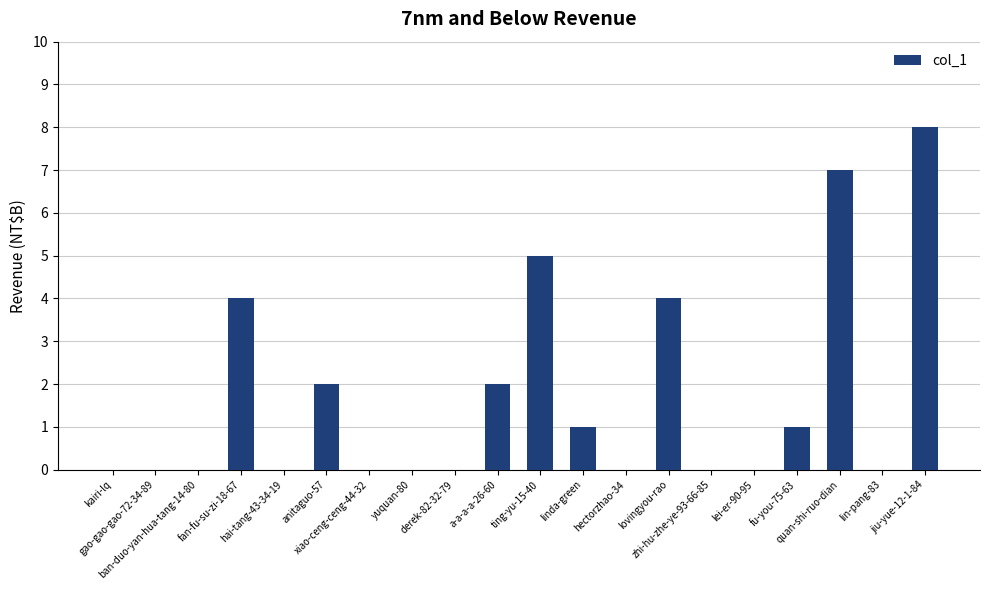

Are the bars grouped side by side (vs. stacked)?

No